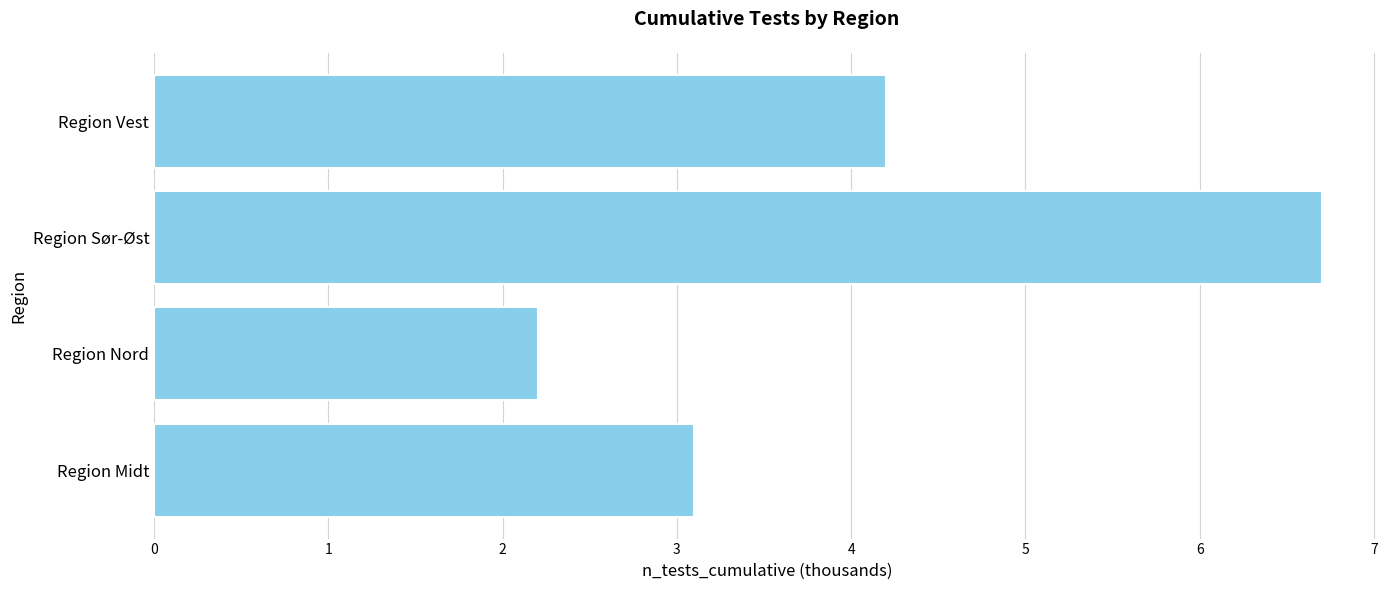

Rank the categories by value from lowest to highest.

Region Nord, Region Midt, Region Vest, Region Sør-Øst